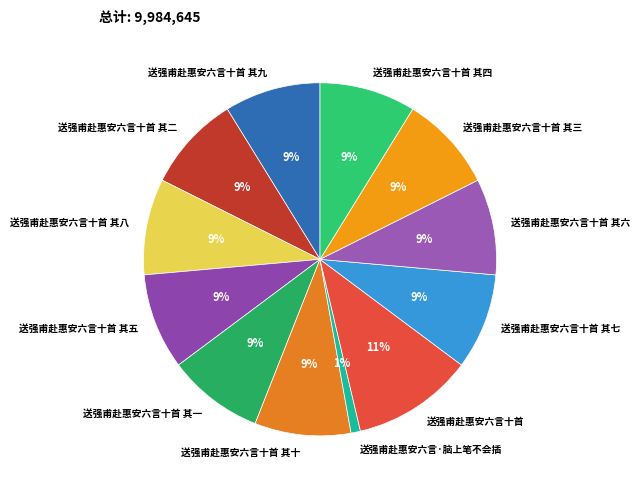

Does any single category account for the majority?

No